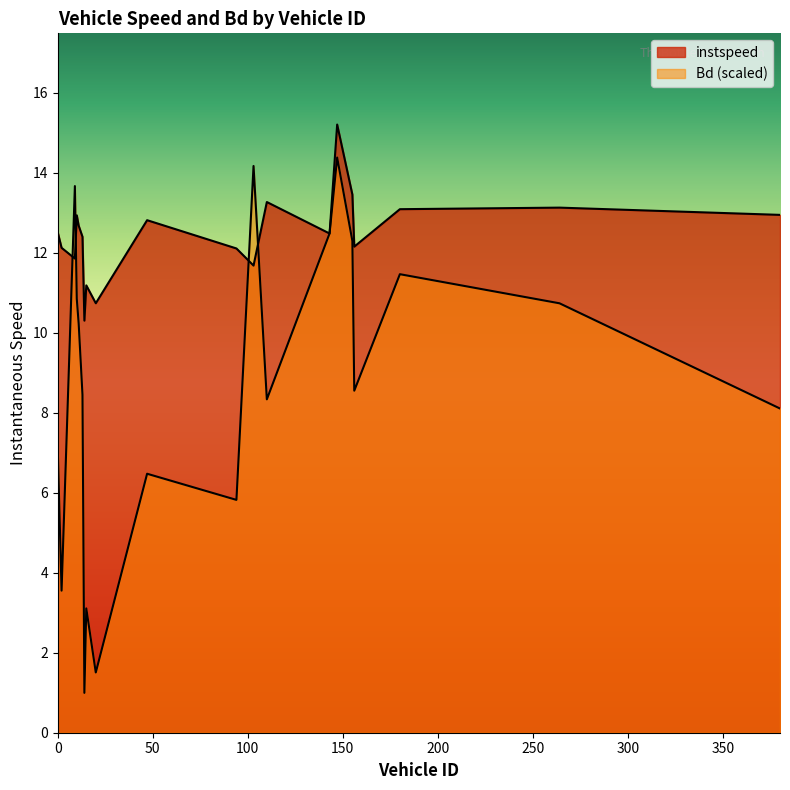

Which has a higher value, 103.0 or 180.0?

180.0